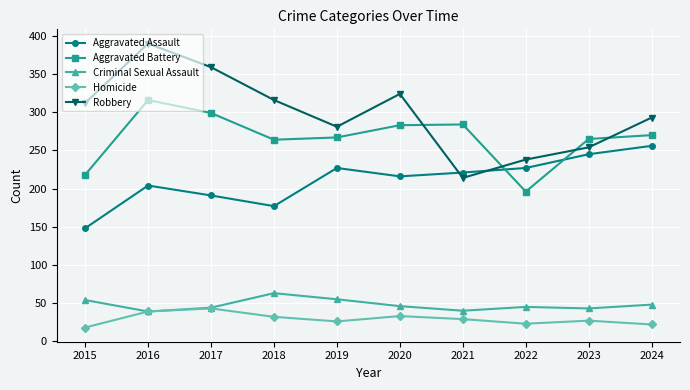

Which series has the largest total across all categories?

Robbery